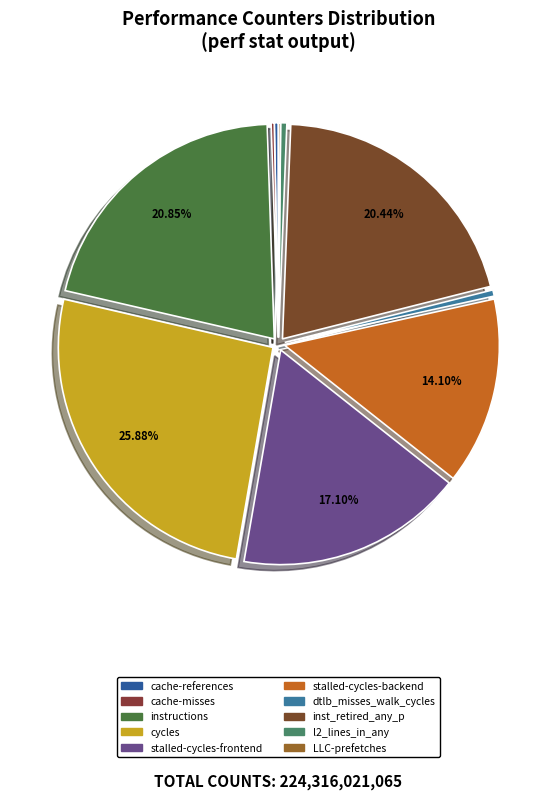

Which slice is the largest?

cycles